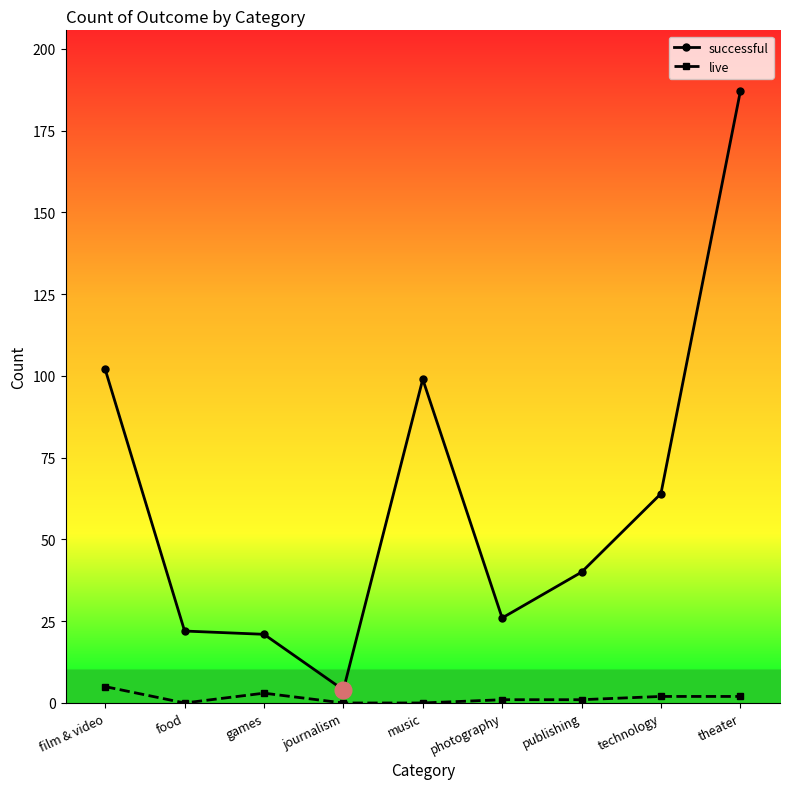

True or false: successful and live intersect in this chart.

False